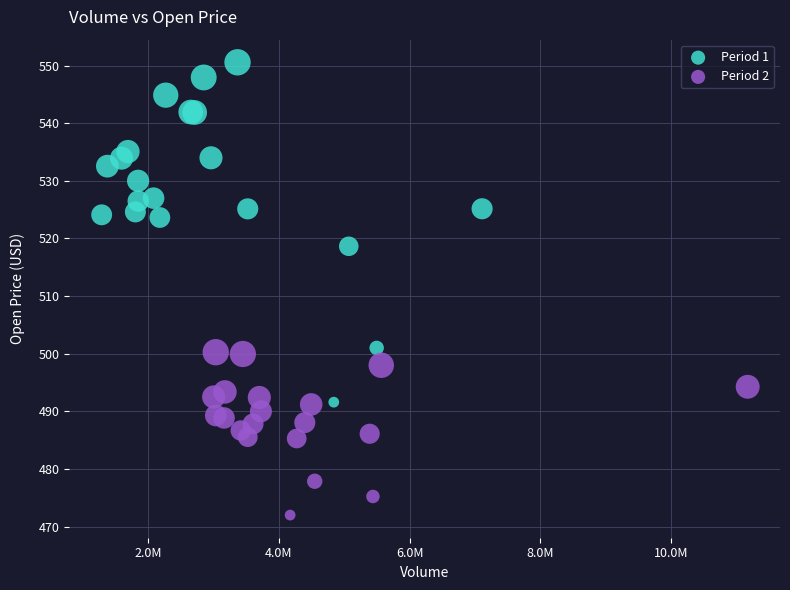

Which series contains the lowest Y value?

Period 2